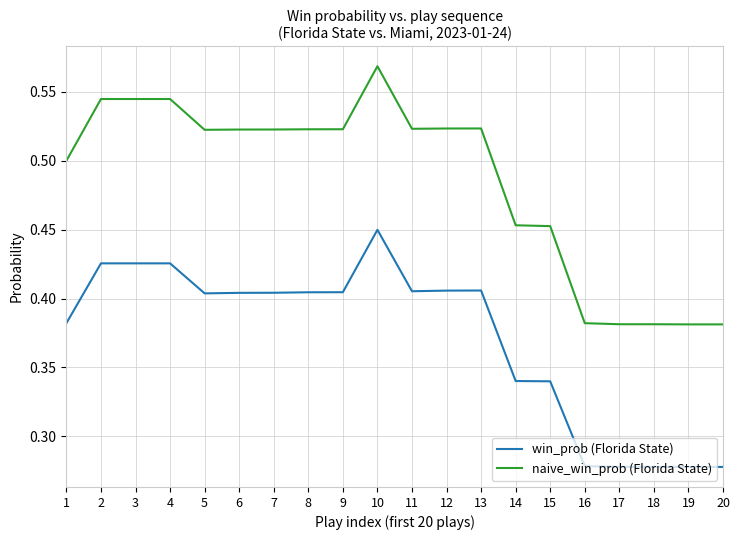

The win_prob (Florida State) series shows 0.6 at 11. True or false?

False